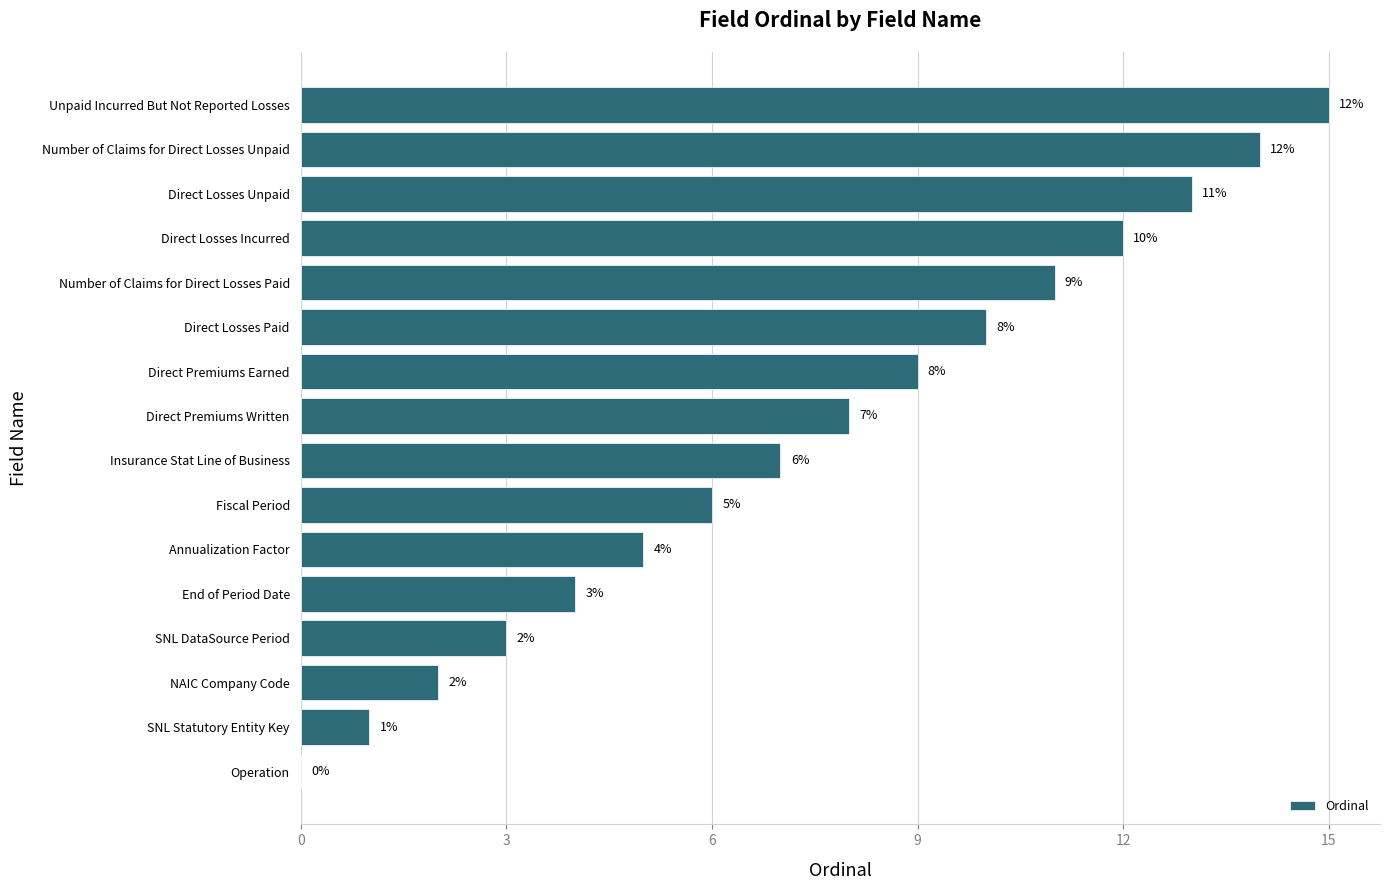

How many positive values are there?

15